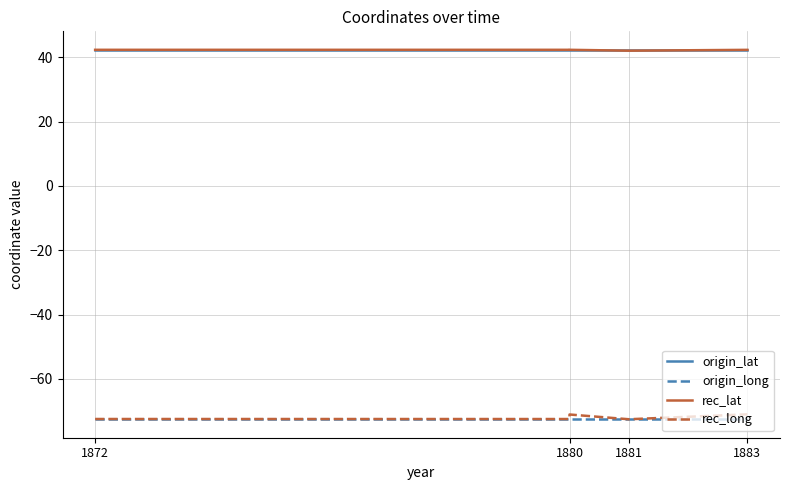

How many intersections are there between rec_long and origin_long?

2